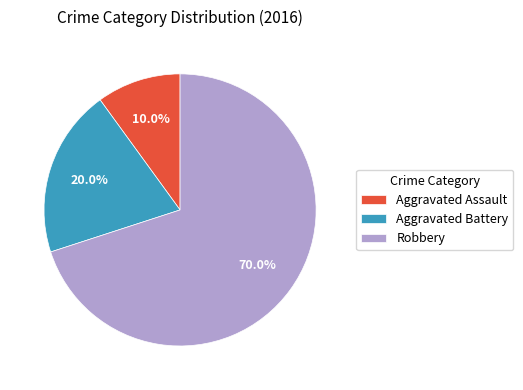

How many slices are in this pie chart?

3